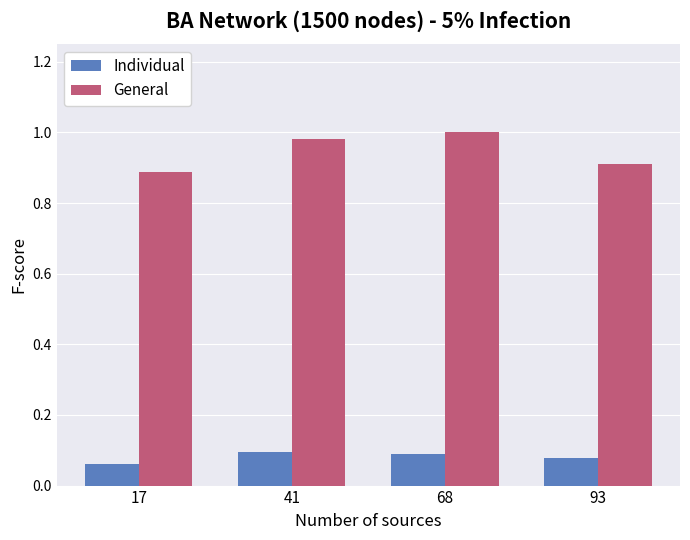

List the series in order of their peak value, lowest first.

Individual, General